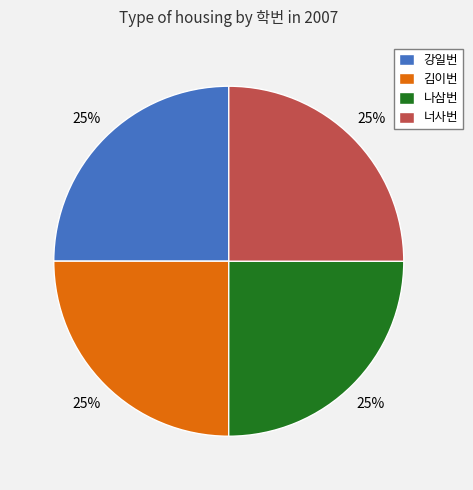

To the nearest percent, what is the average slice percentage?

25%